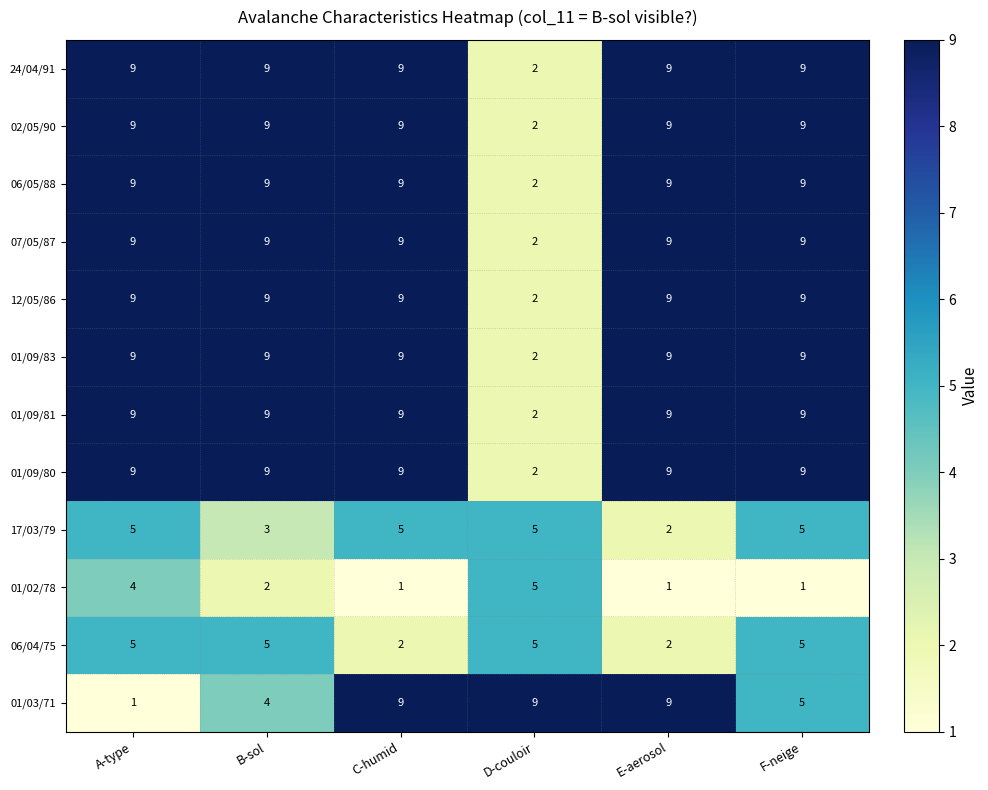

What is the sum of all 01/09/83 values?

47